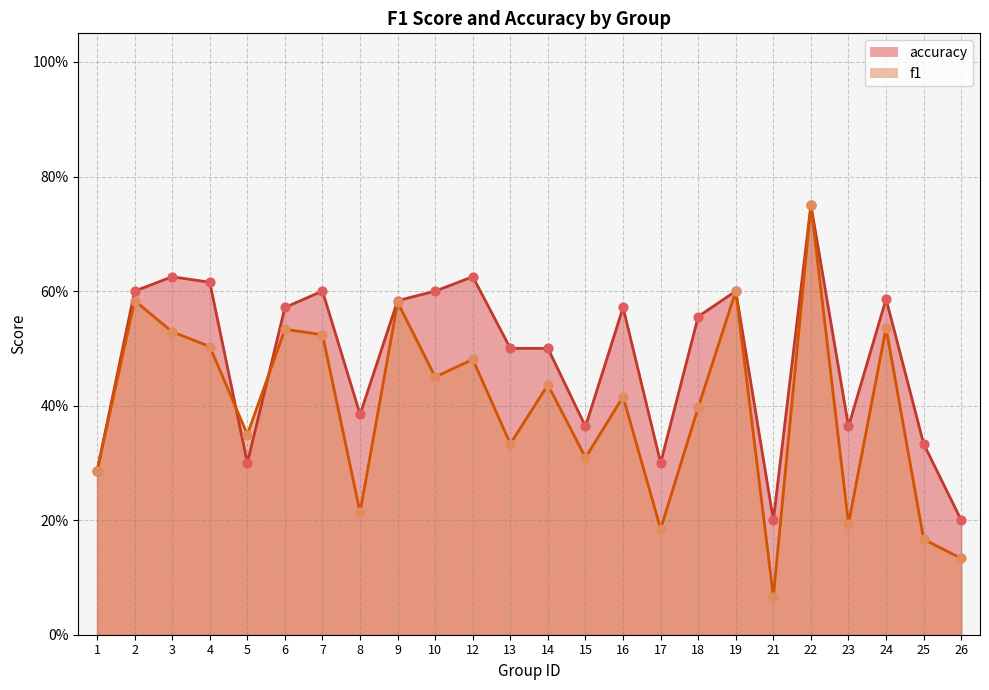

What is the total value across all series at 18?

1.0